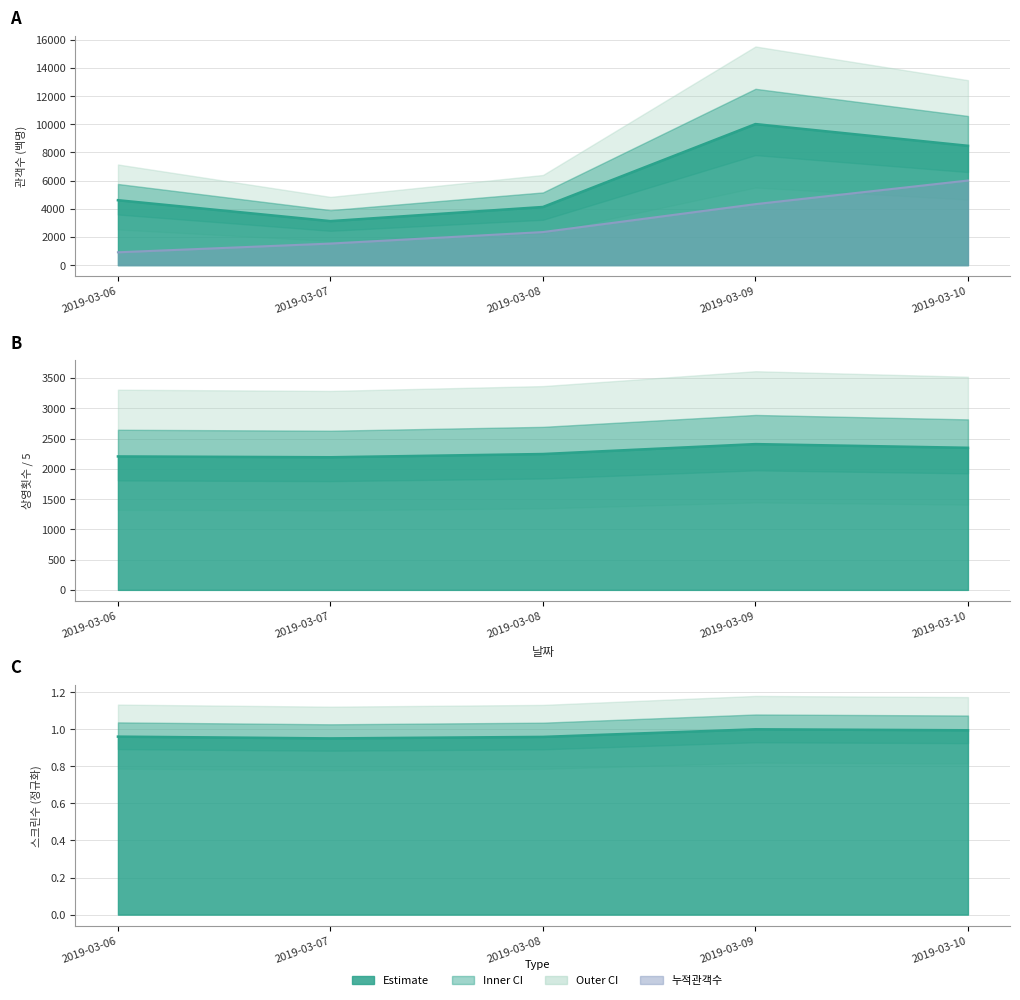

What is the value of the 누적관객수 point at the 1st from the left?

913.9